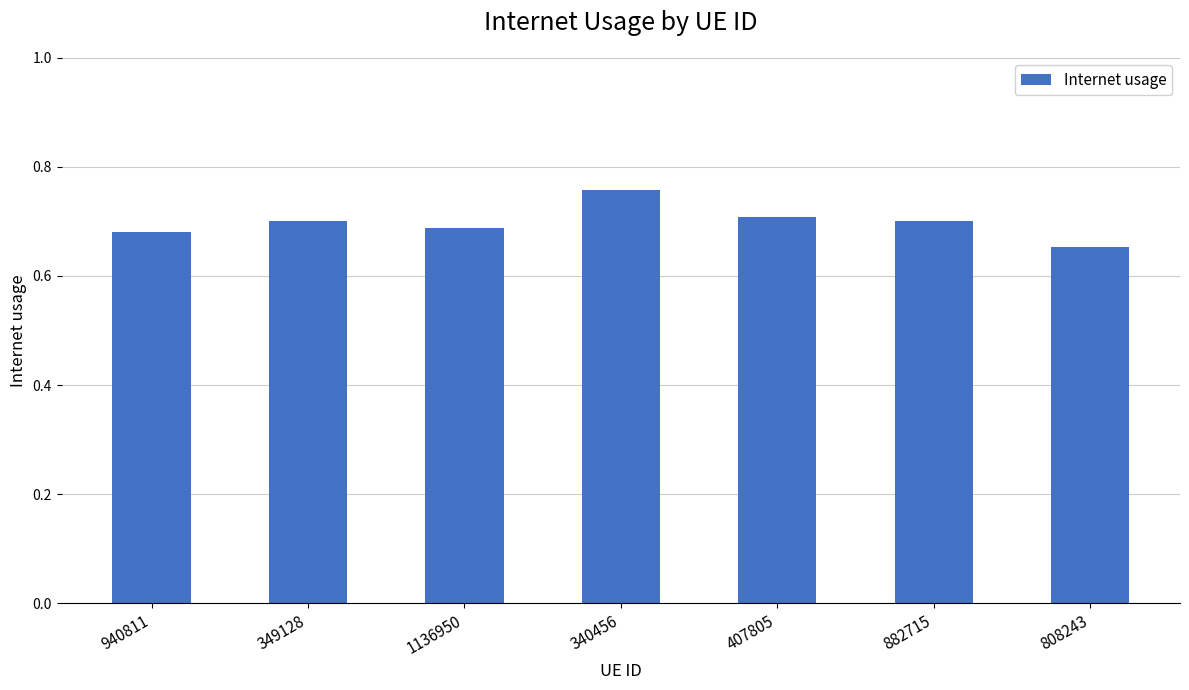

Which category has the lowest value across all series?

808243